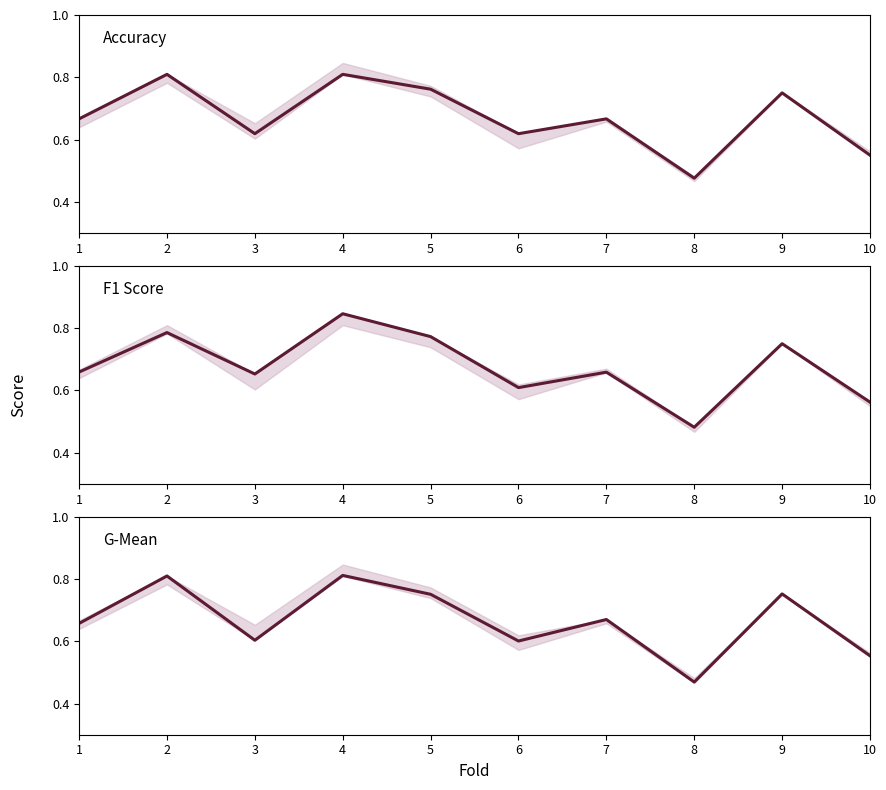

Is the value of F1 Score at 5 greater than the value of Accuracy at 1?

Yes